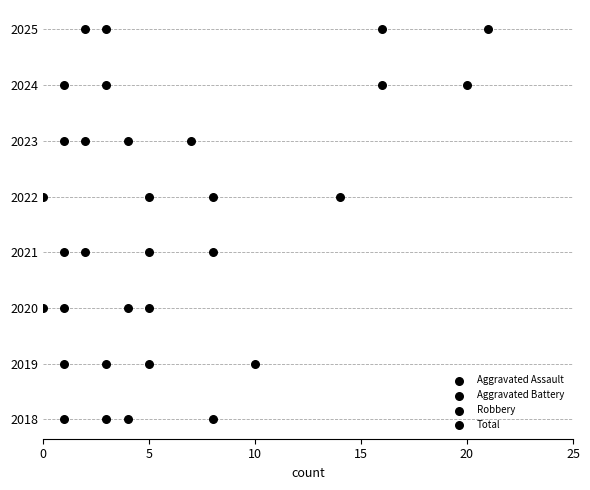

Which series has the widest spread of Y values?

Aggravated Assault